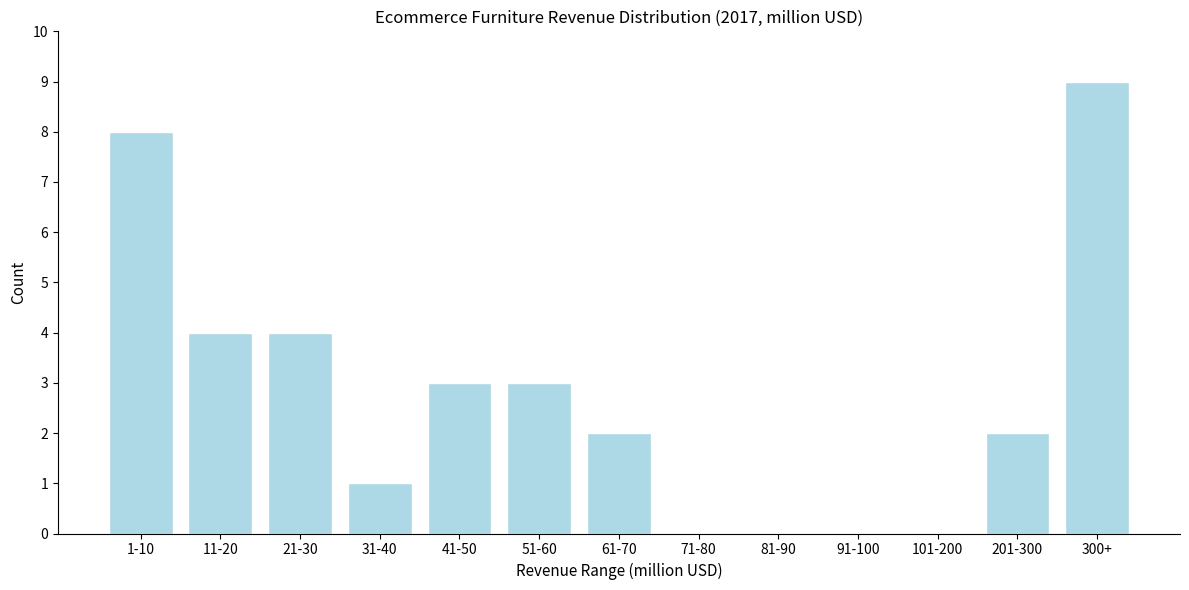

What is the sum of all values?

36